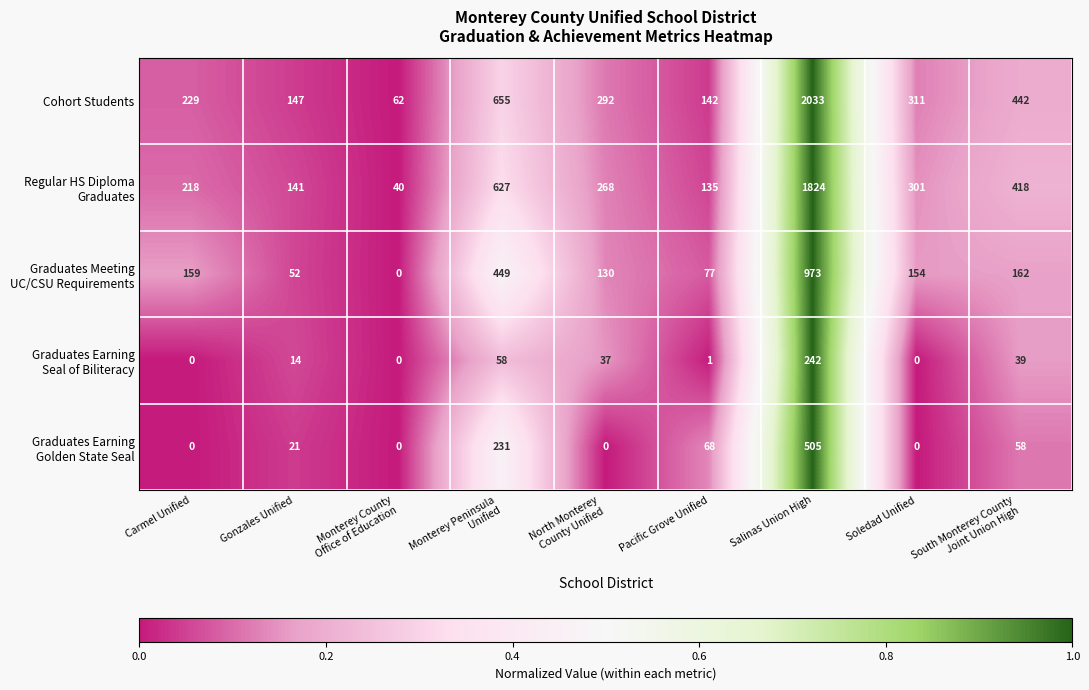

Which series has the largest range (max minus min)?

Cohort Students